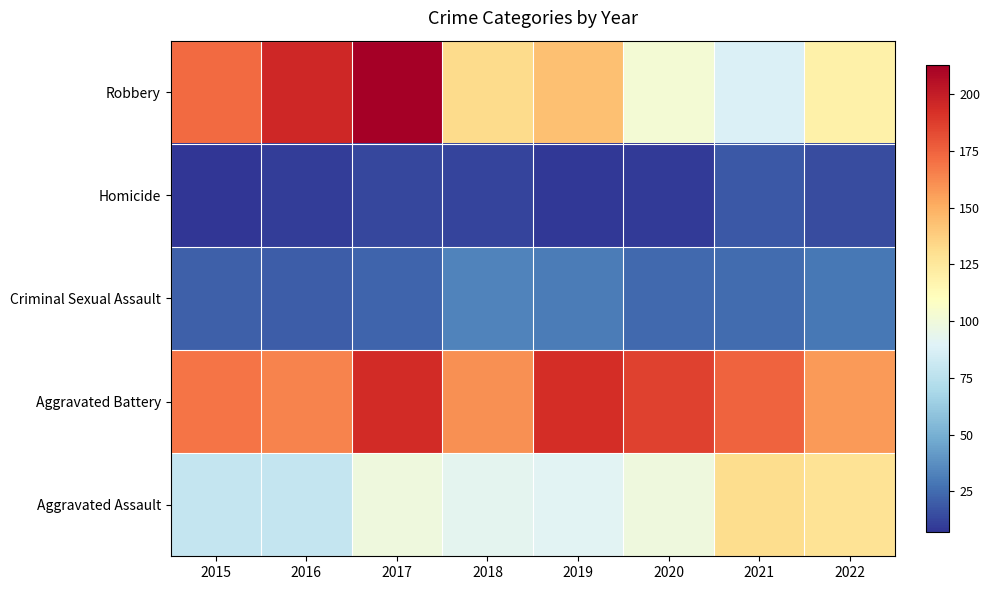

At 2021, list the series in order from largest to smallest.

Aggravated Battery, Aggravated Assault, Robbery, Criminal Sexual Assault, Homicide